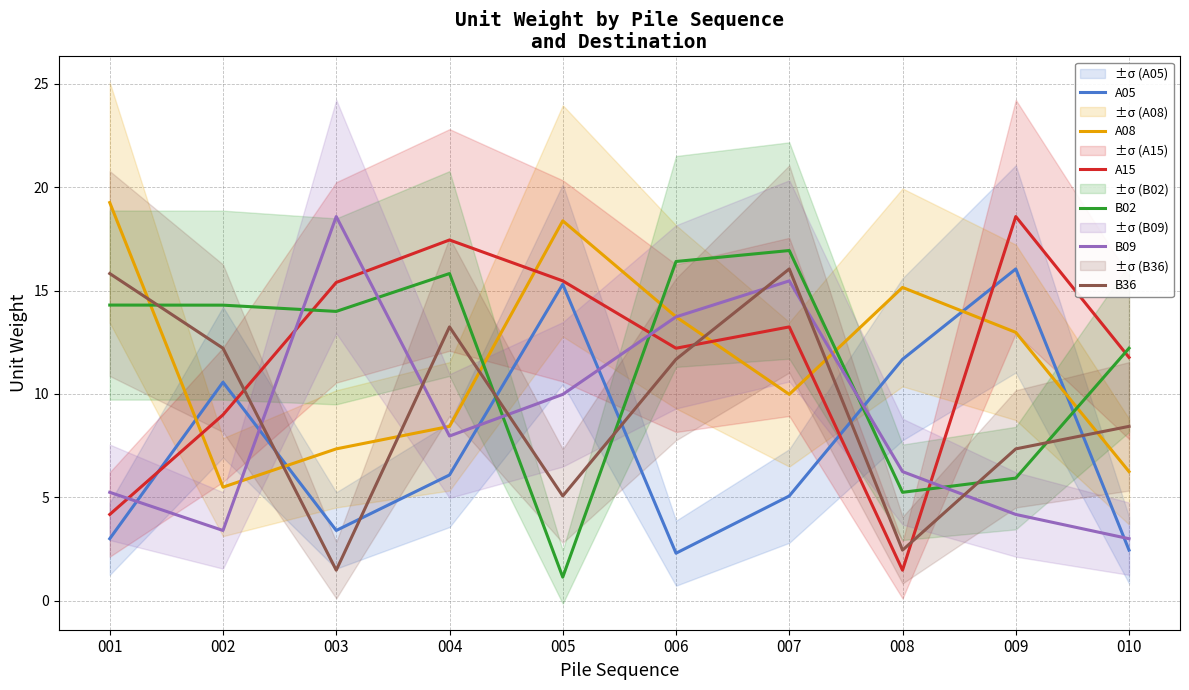

Read the A05 value at 004.

6.1